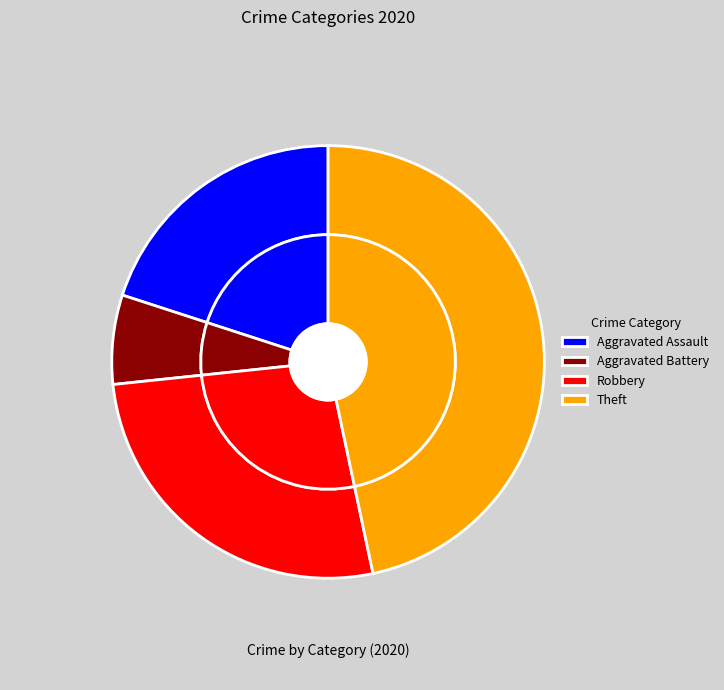

Between Theft and Robbery, which is larger?

Theft